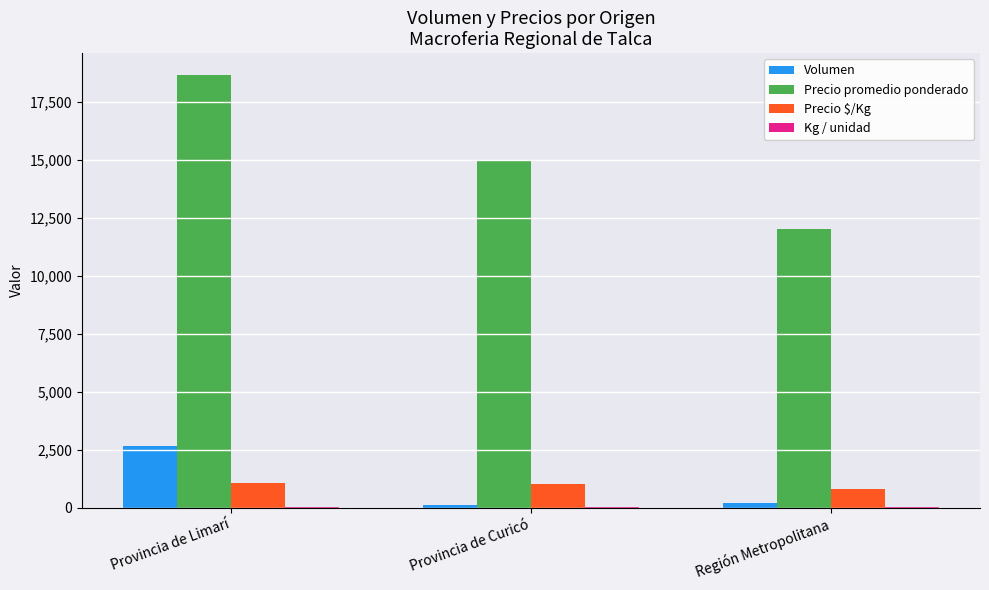

Read the Precio $/Kg value at Provincia de Curicó.

1000.0